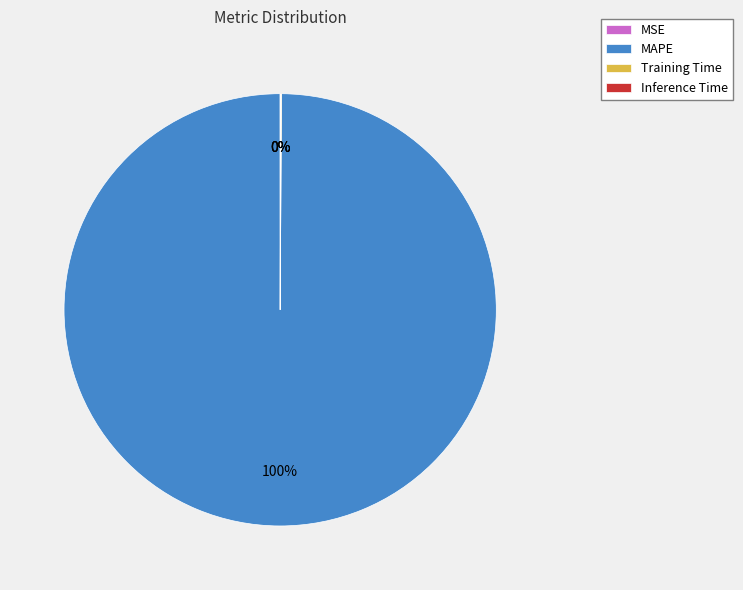

What percentage is the MAPE slice, to the nearest percent?

100%